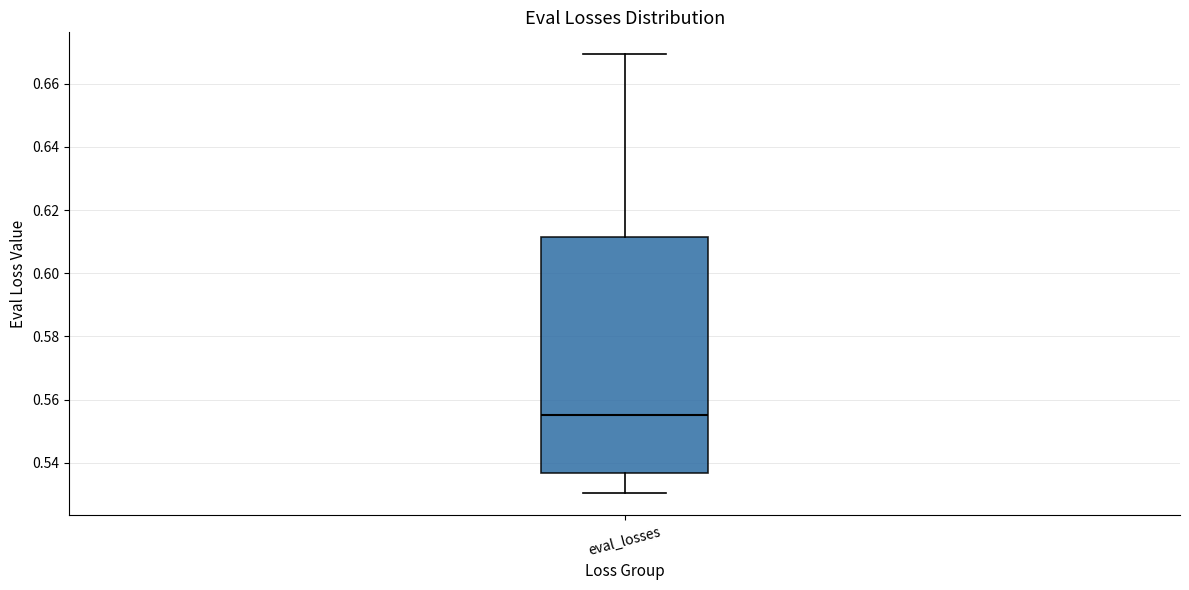

Where does the median line of the box for eval_losses sit on the y-axis? The values are not printed on the chart, so give them approximately, as read against the axis.

0.556